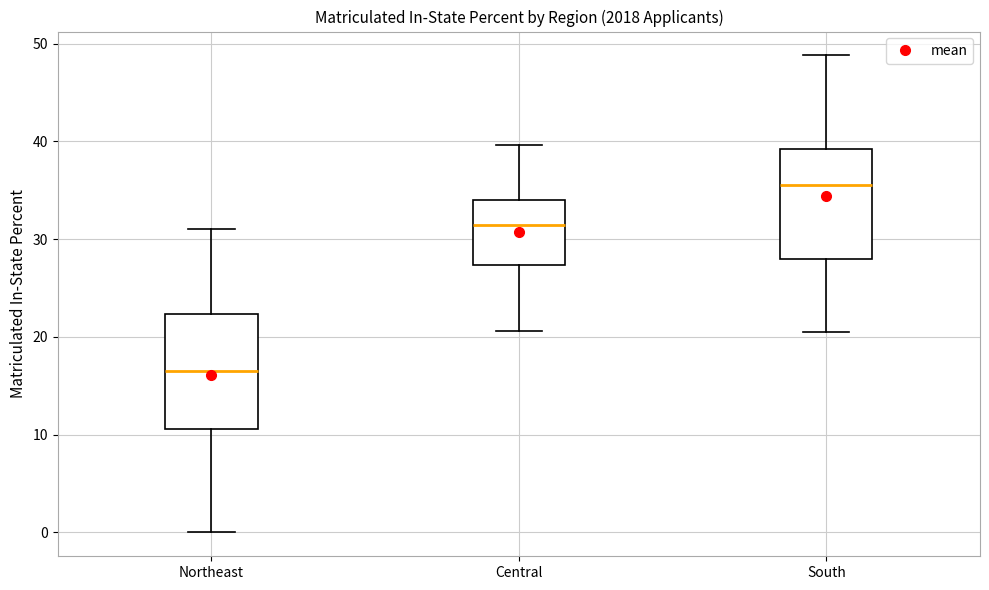

Reading left to right, read every box against the y-axis: the position of its median line, the range the box covers, and the ends of its whiskers. The values are not printed on the chart, so give them approximately, as read against the axis.

Northeast: median 17, box 11 to 22, whiskers 0 to 31
Central: median 31, box 27 to 34, whiskers 21 to 40
South: median 36, box 28 to 39, whiskers 21 to 49